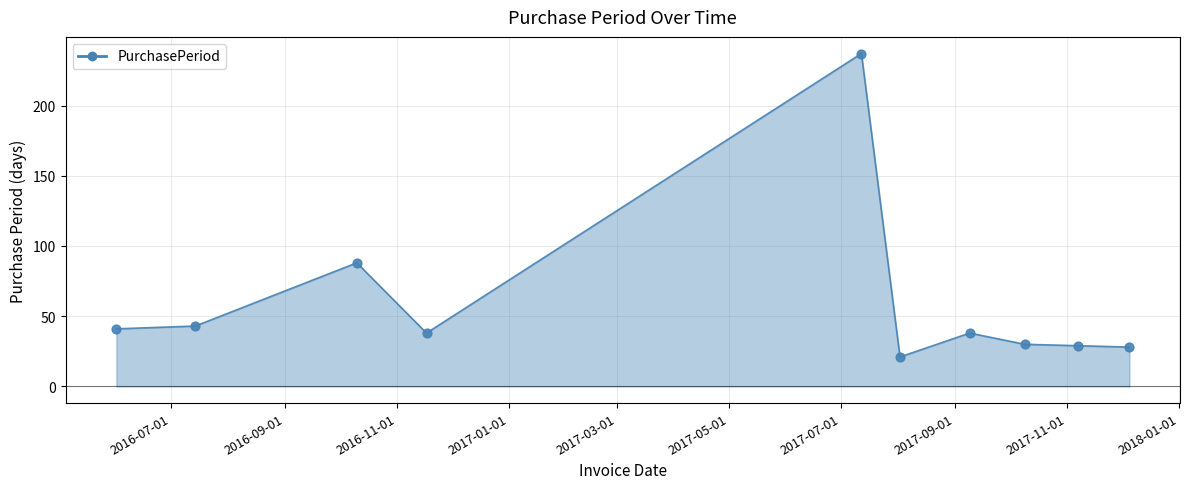

What is the maximum value shown in the chart?

237